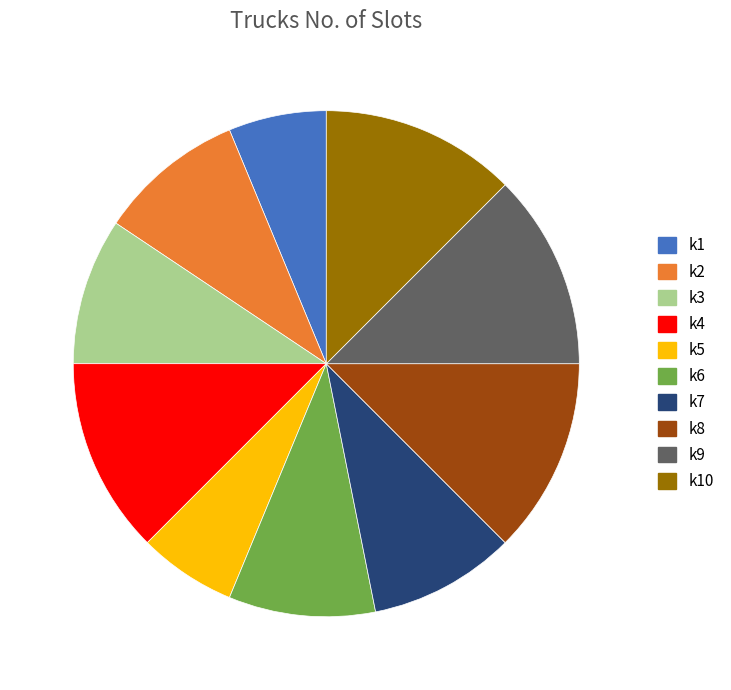

Is the sum of k10 and k1 greater than half?

No